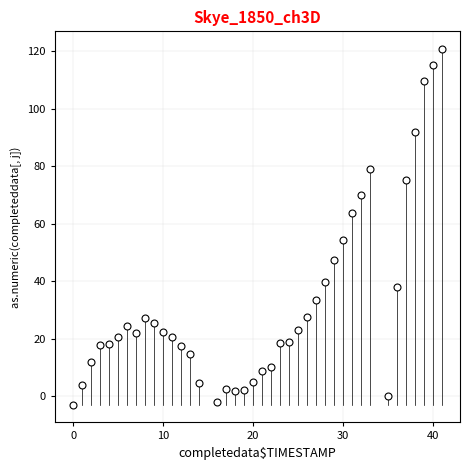

What Y value in the scatter plot is closest to 58?

54.2